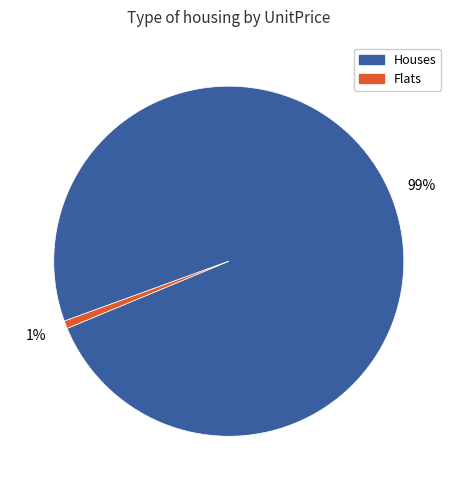

What percentage is the Houses slice, to the nearest percent?

99%